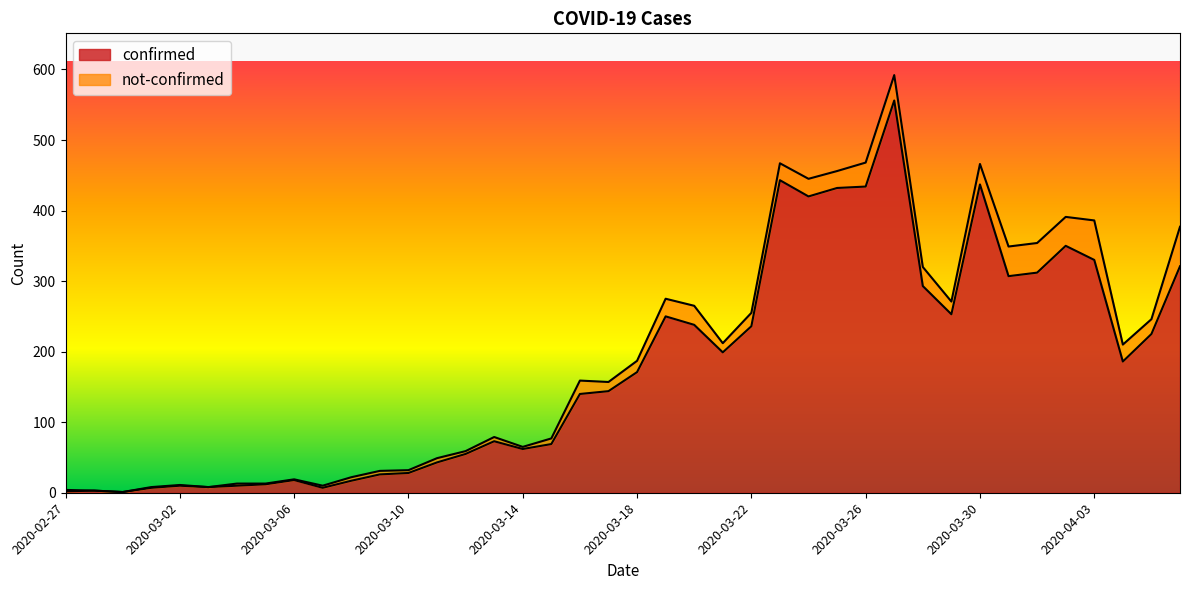

What is the difference between the values at 2020-03-11 and 2020-03-05?

31